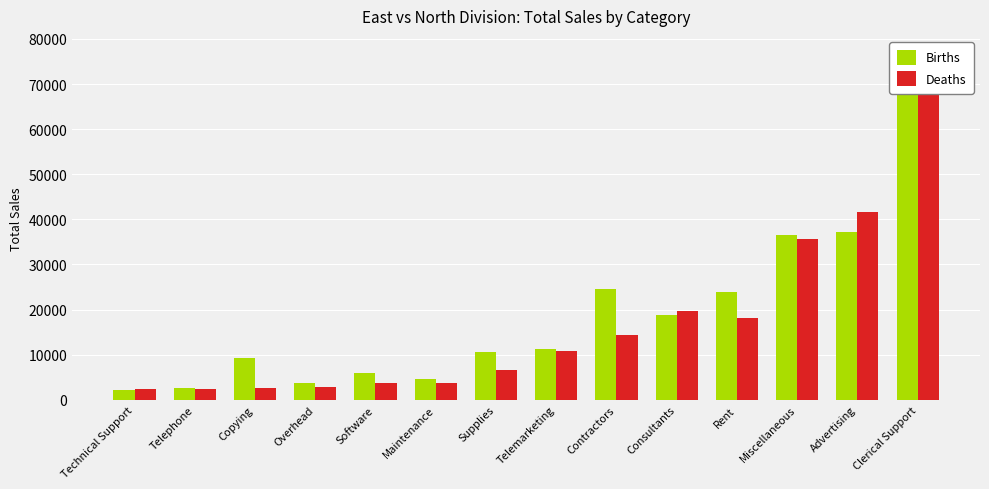

How many distinct data groups are displayed?

2